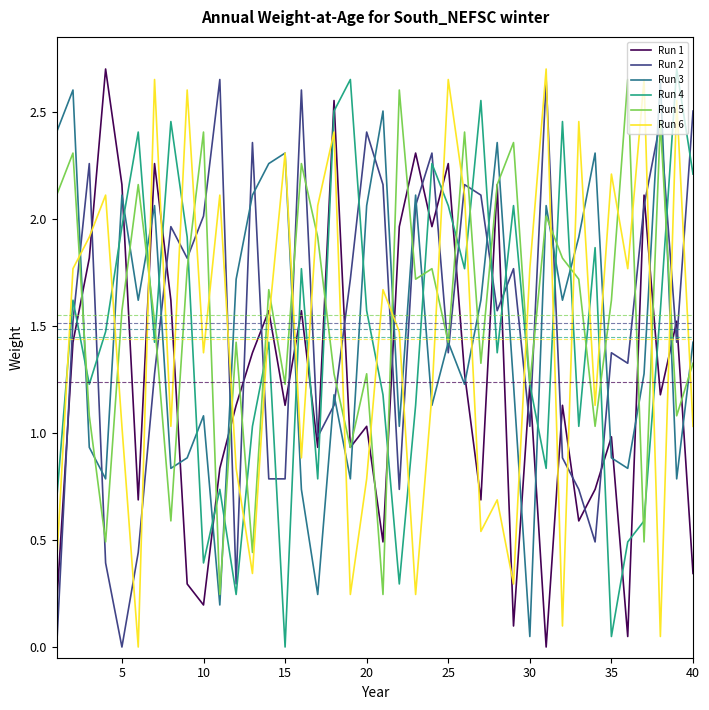

Which series ends up on top after the final intersection of Run 4 and Run 3?

Run 4